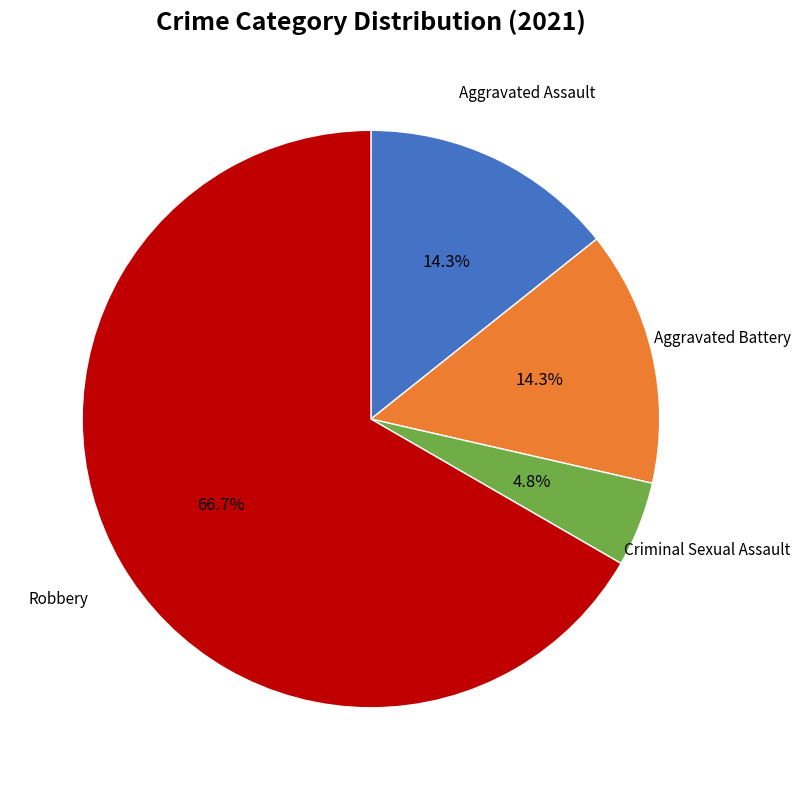

Is there any slice that represents more than half of the pie?

Yes